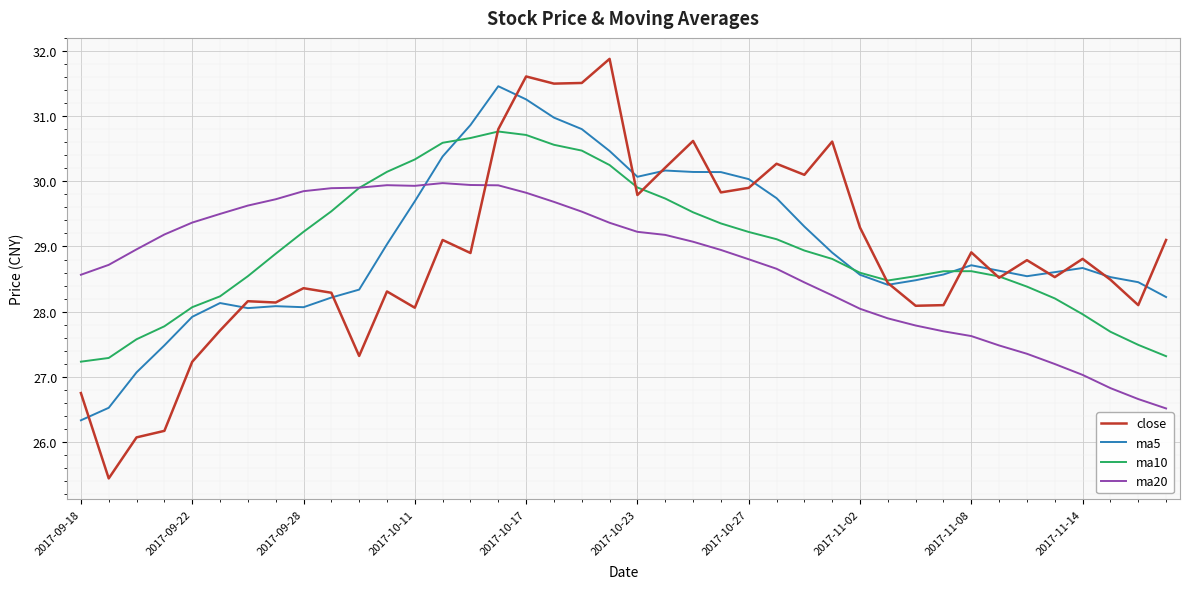

Which series ends up on top after the final intersection of ma20 and close?

close